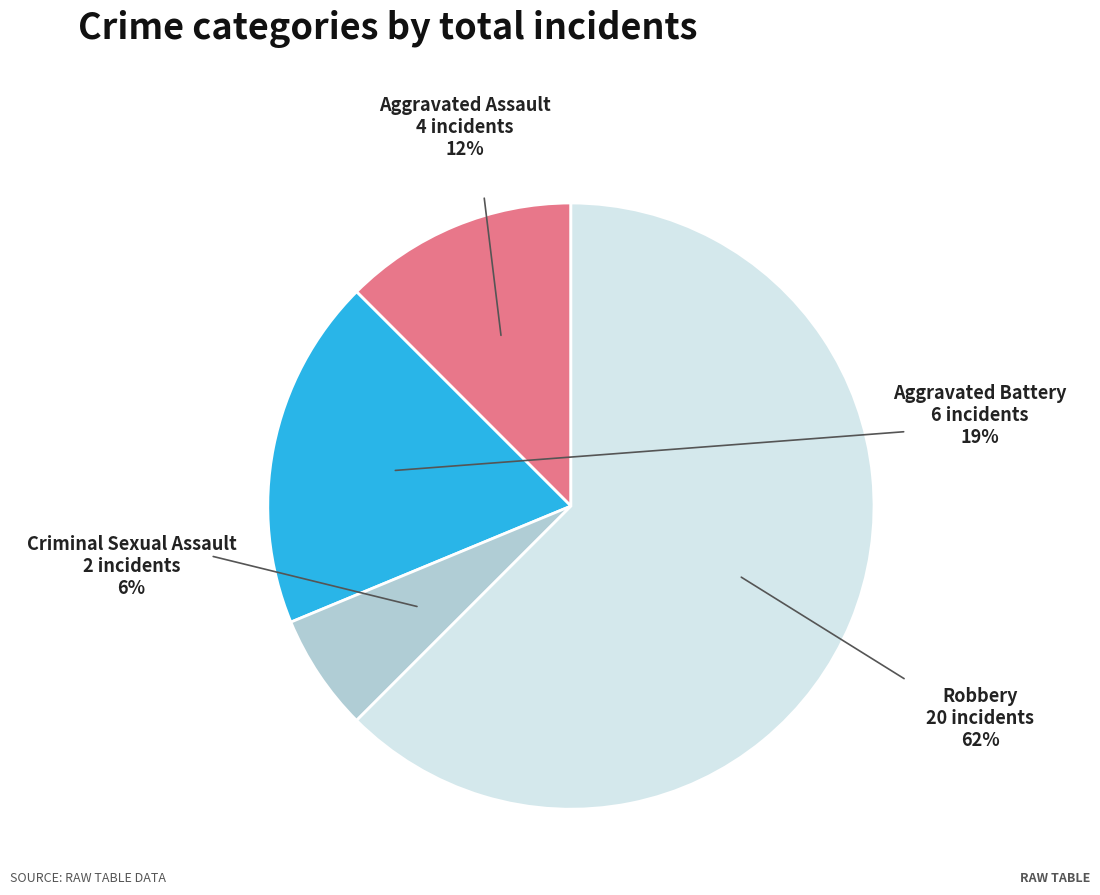

To the nearest percent, what is the average slice percentage?

25%